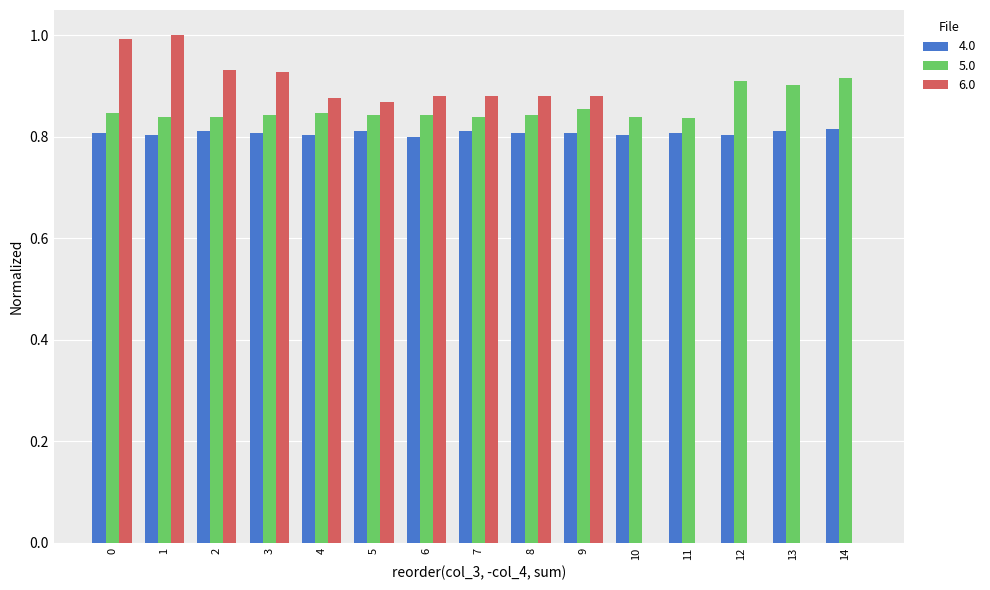

Which series has the widest spread of values?

6.0